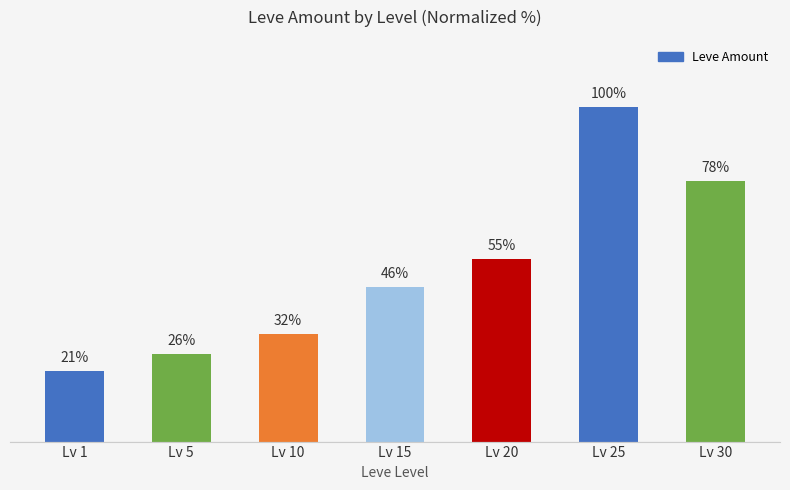

How many bars are there in total?

7